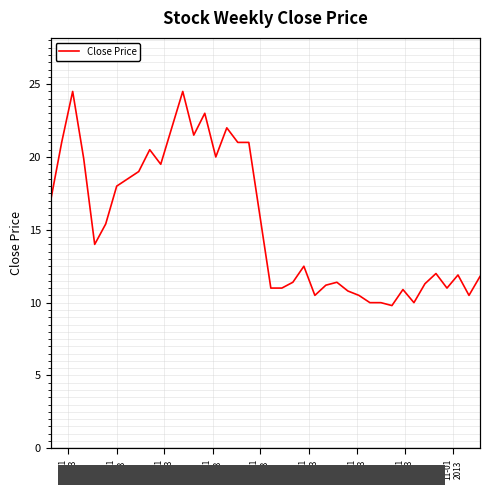

What is the difference between the maximum and minimum values?

14.7